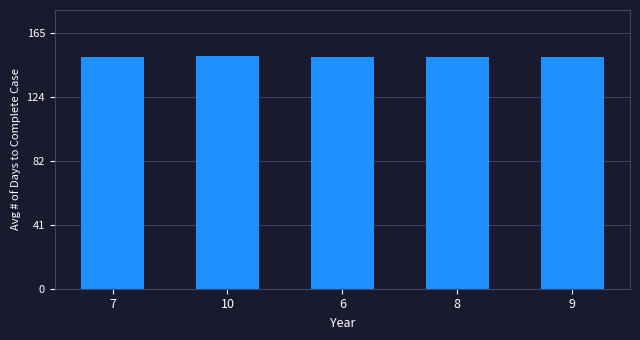

The chart shows a value of 150.3 at 9. True or false?

True